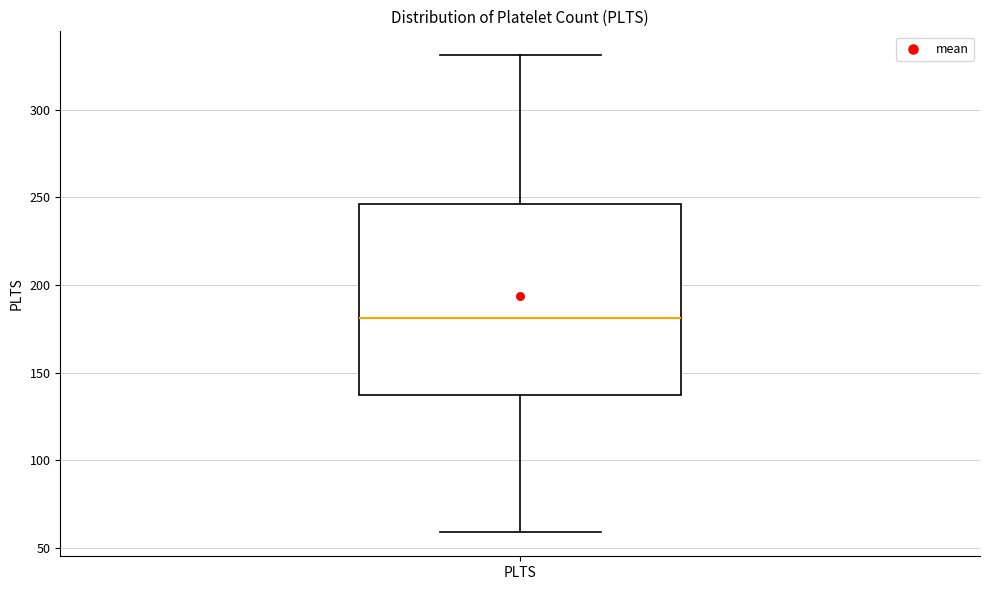

Read this box plot against the y-axis: the position of the median line, the range covered by the box, and the ends of both whiskers. The values are not printed on the chart, so give them approximately, as read against the axis.

median 180, box 140 to 245, whiskers 60 to 330